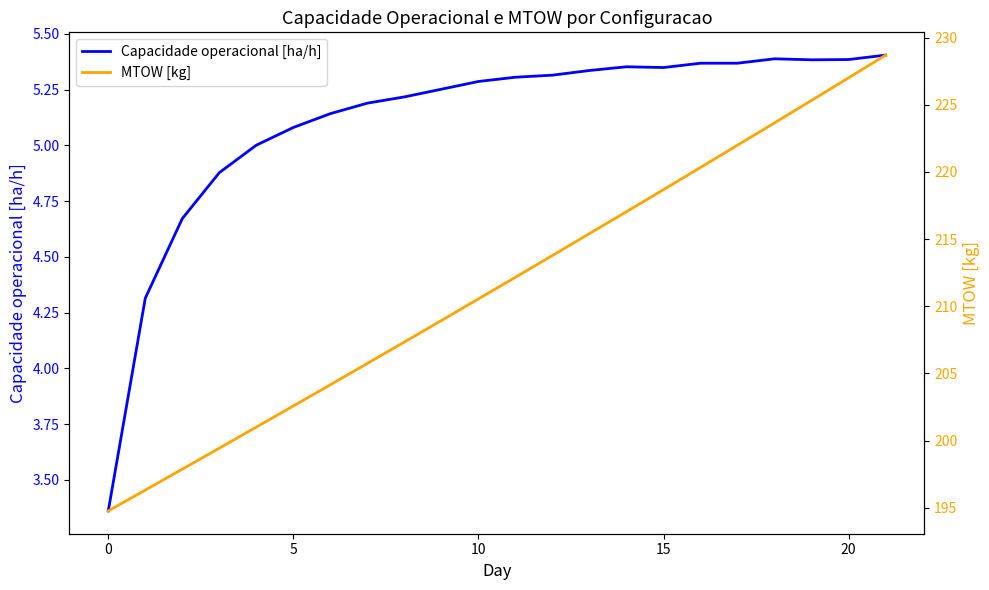

What is the spread (max minus min) of values at 8?

202.1